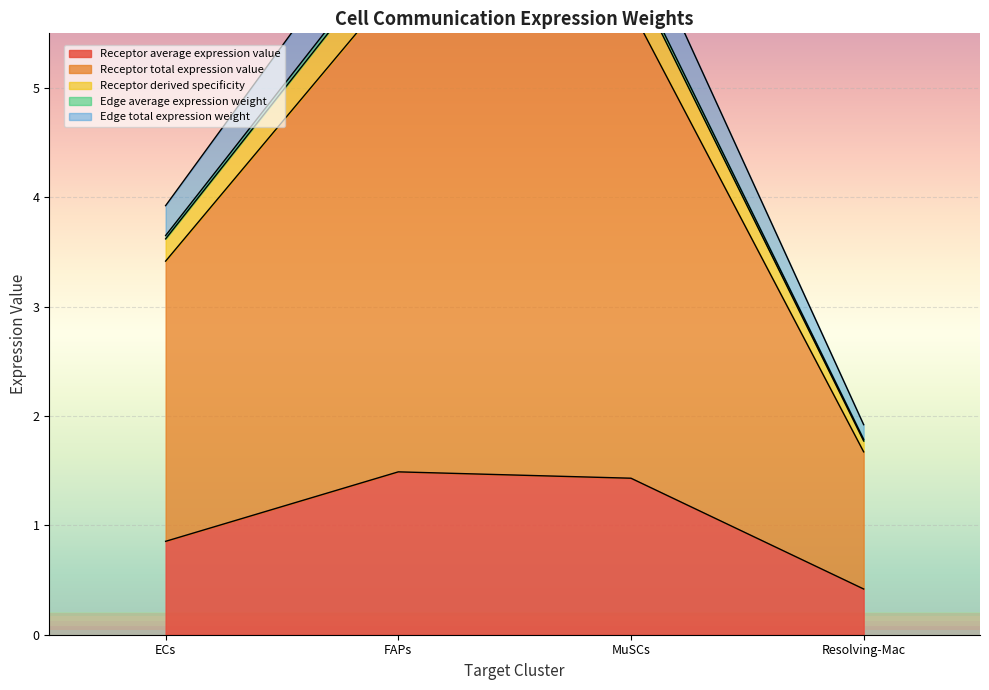

What are all the series names shown in the legend?

Receptor average expression value, Receptor total expression value, Receptor derived specificity, Edge average expression weight, Edge total expression weight